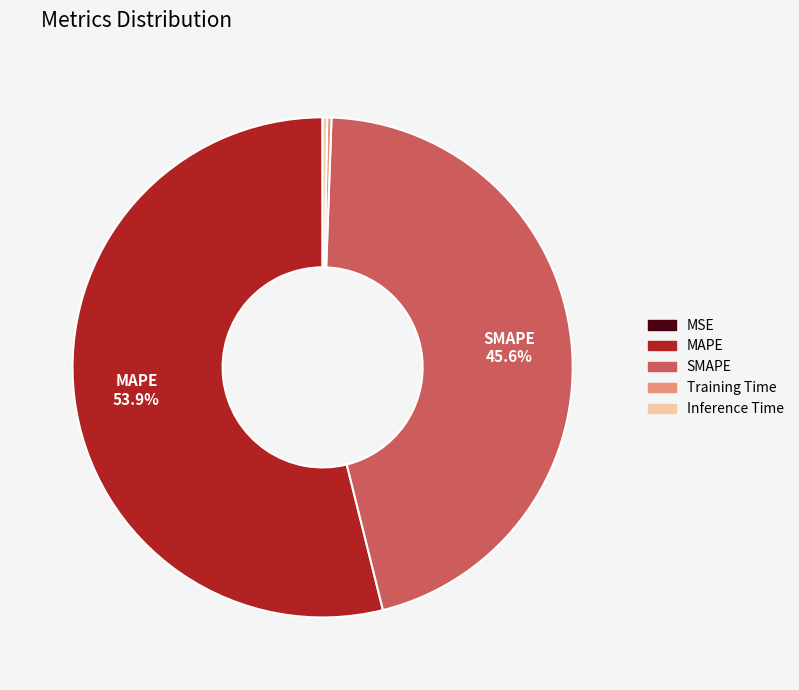

Which slice is the largest?

MAPE